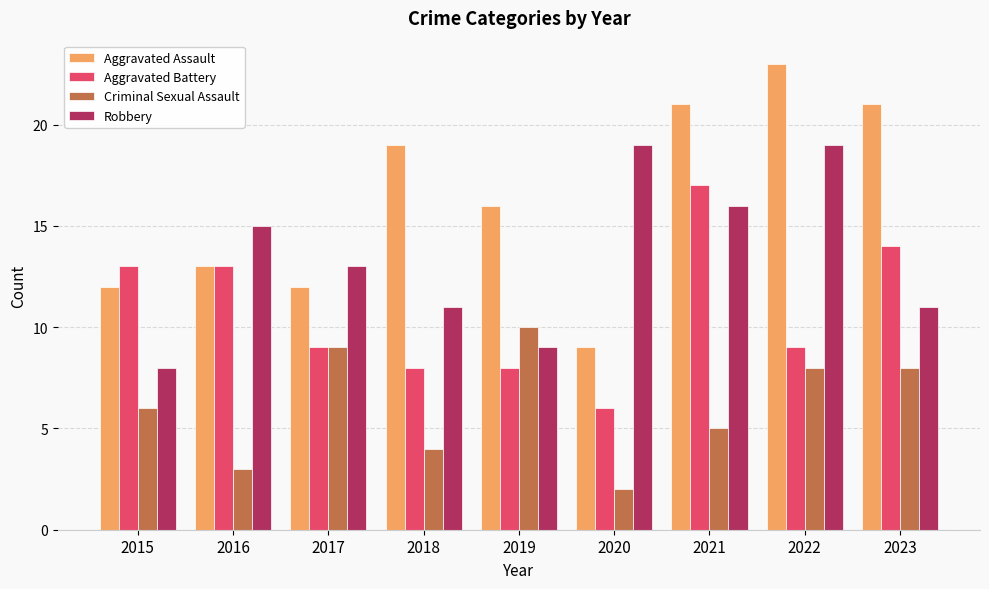

What is the maximum value for Aggravated Battery?

17